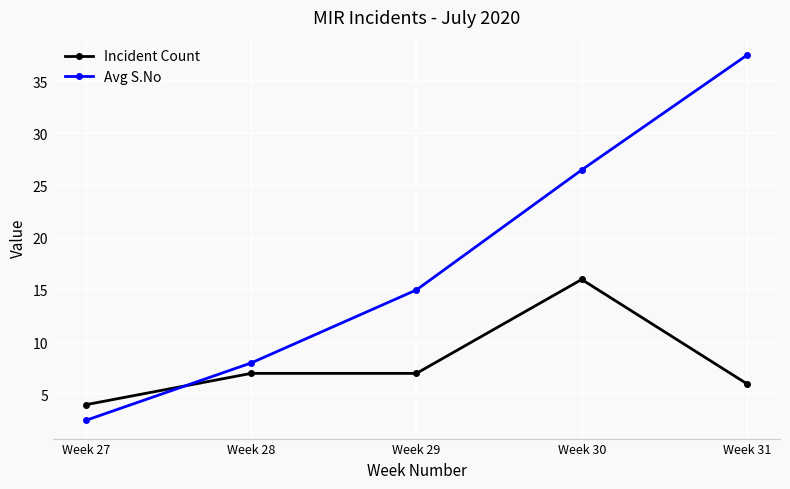

What is the total value across all series at Week 31?

43.5